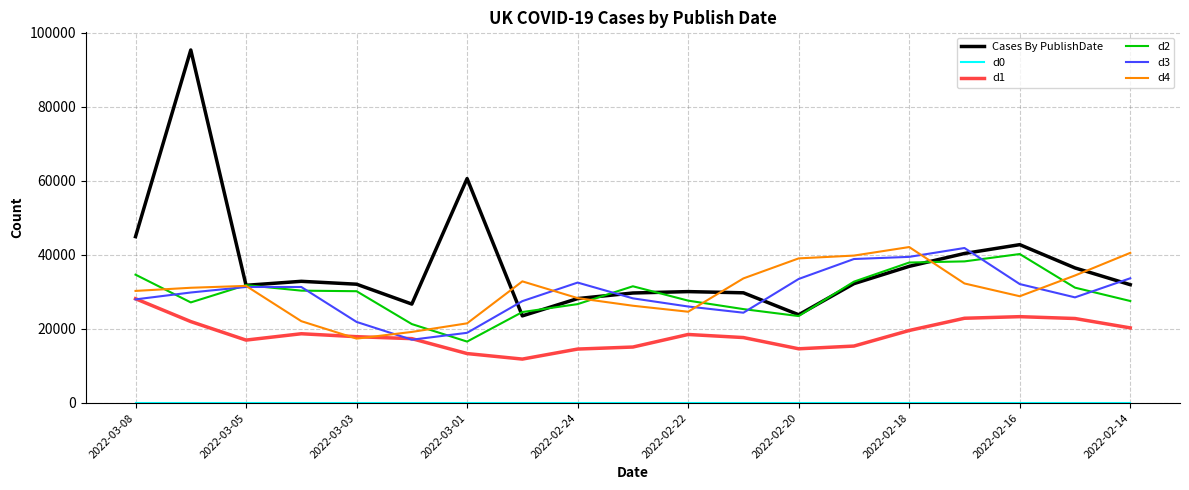

Which series has the largest range (max minus min)?

Cases By PublishDate